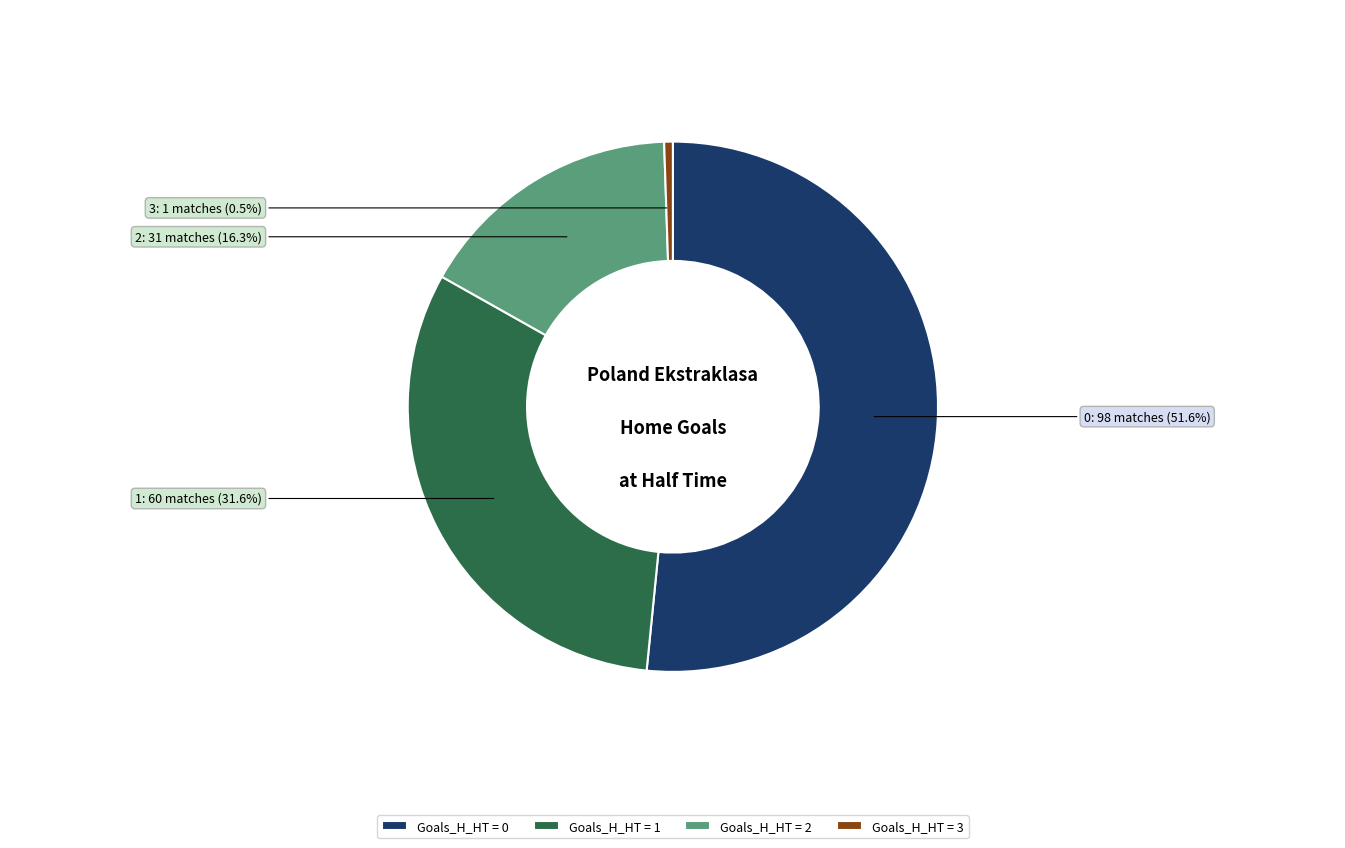

Is the sum of Goals_H_HT = 1 and Goals_H_HT = 3 greater than half?

No